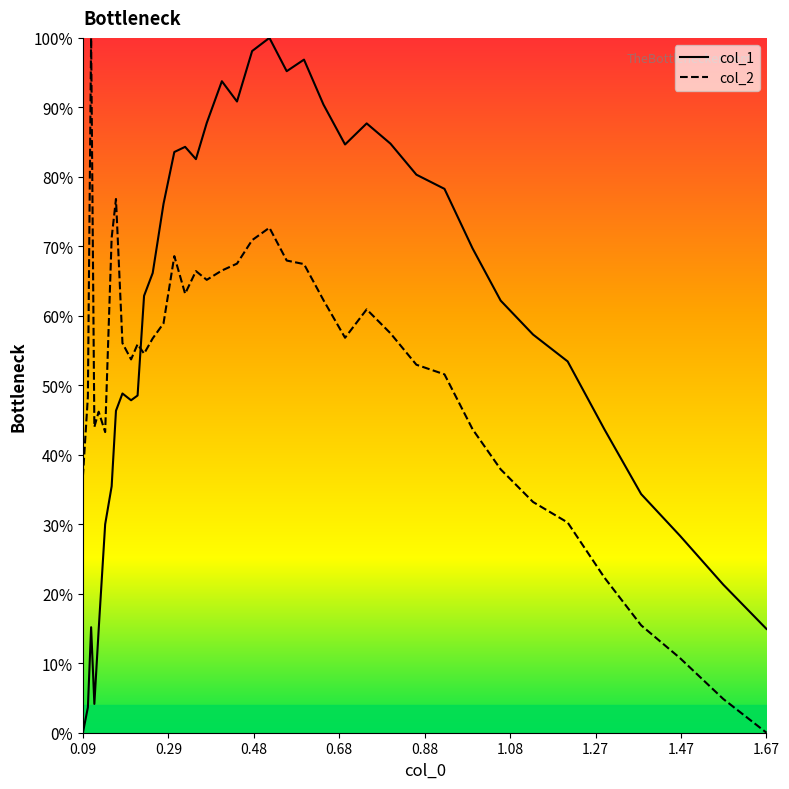

True or false: col_2 and col_1 cross at least once.

True